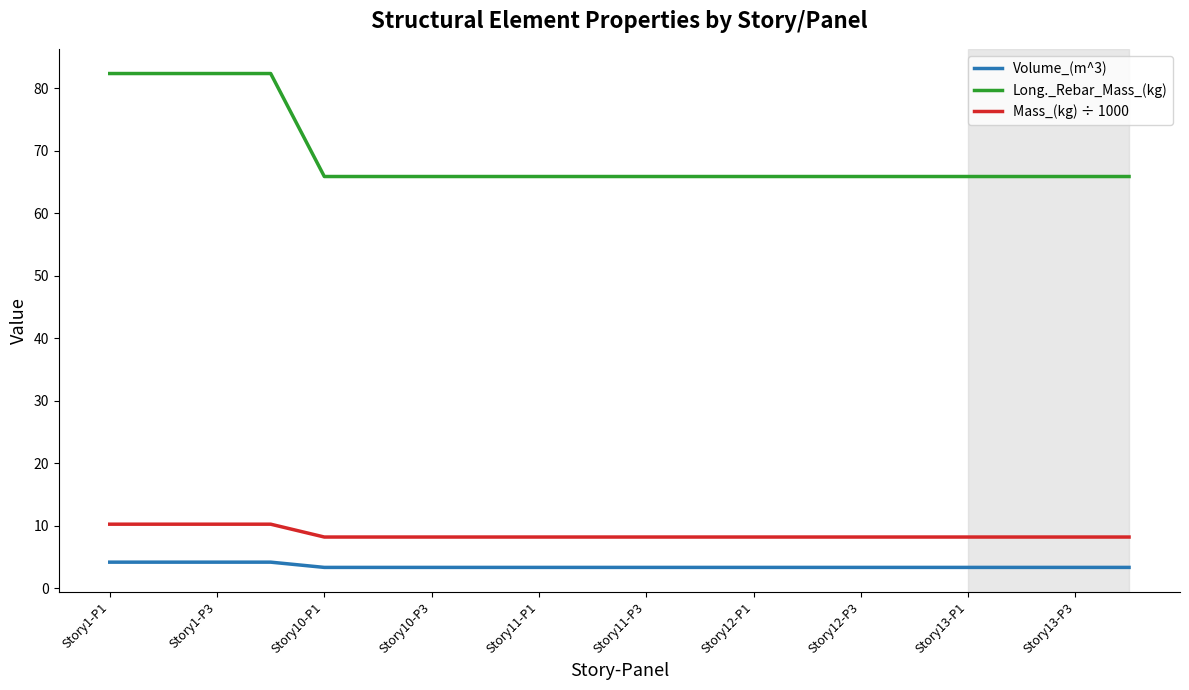

What is the maximum value shown in the chart?

82.4